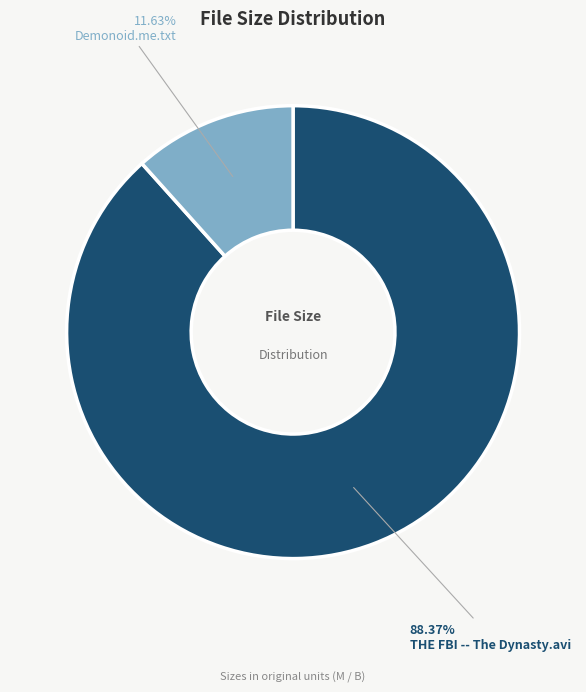

What is the total percentage of THE FBI -- The Dynasty.avi and Demonoid.me.txt?

100.0%